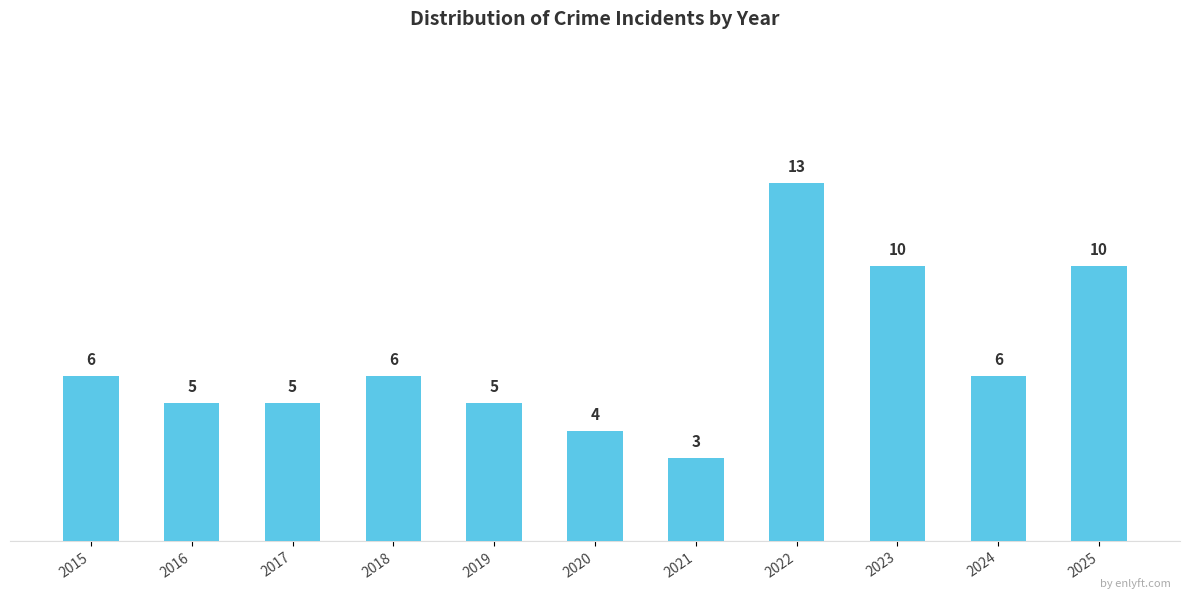

Count the values in the range 5 to 10.

8